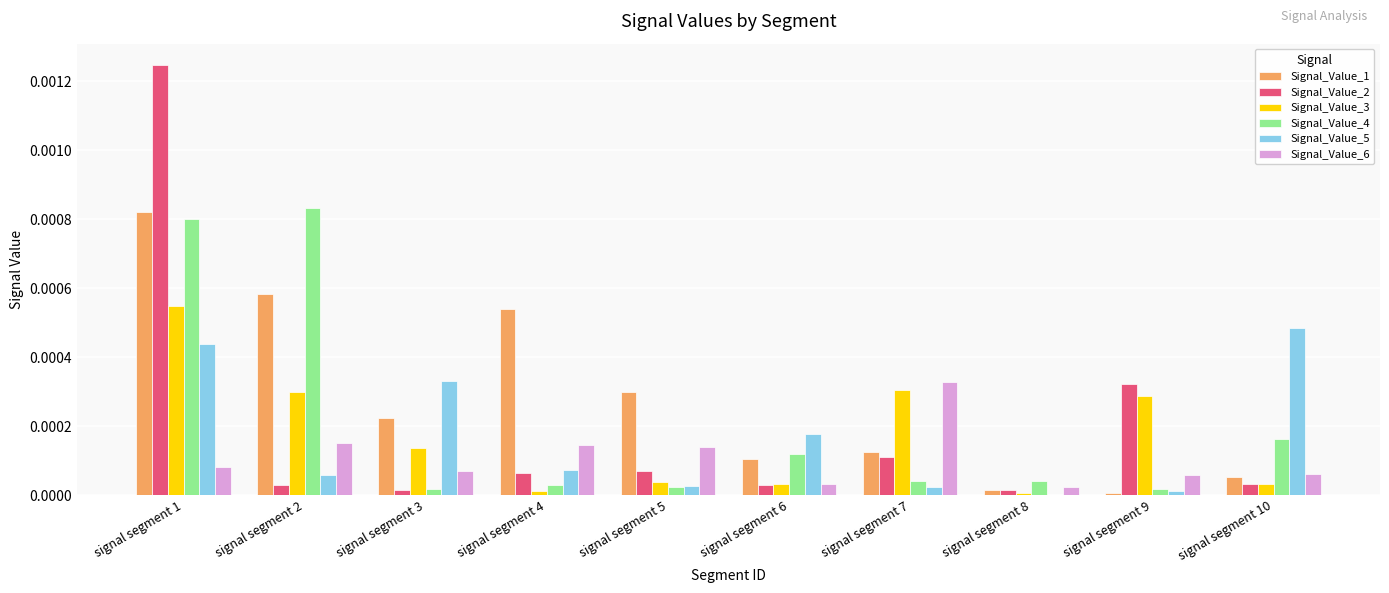

Which series has the largest total across all categories?

Signal_Value_1